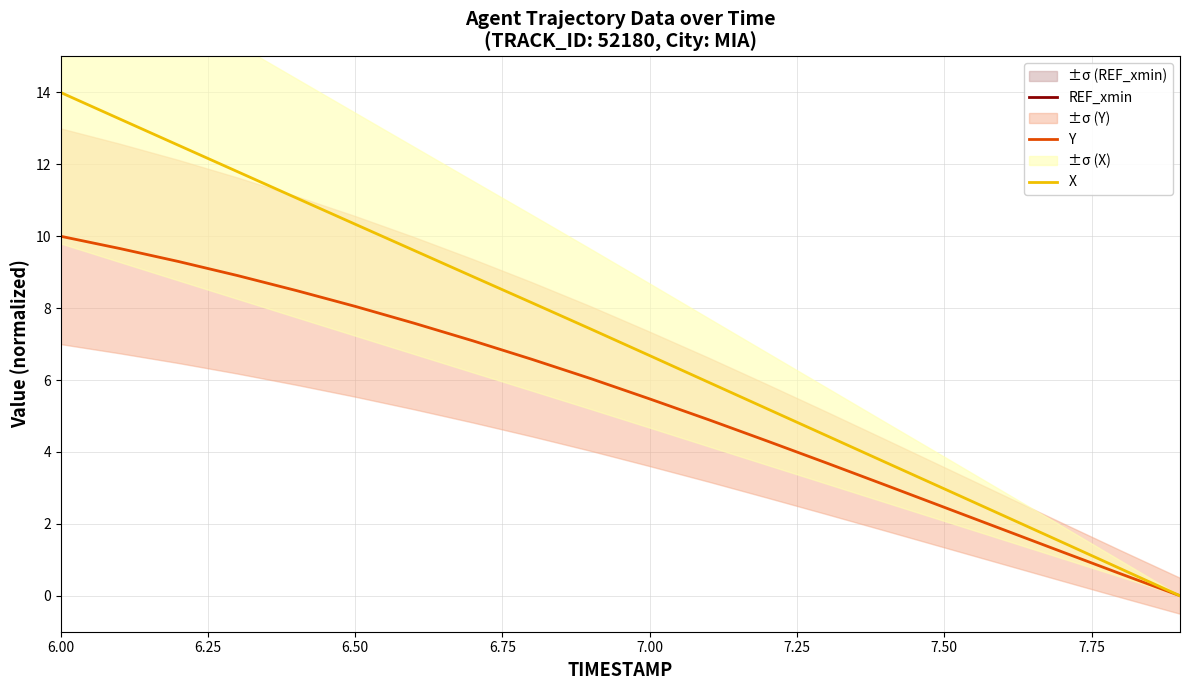

True or false: X and Y intersect in this chart.

False